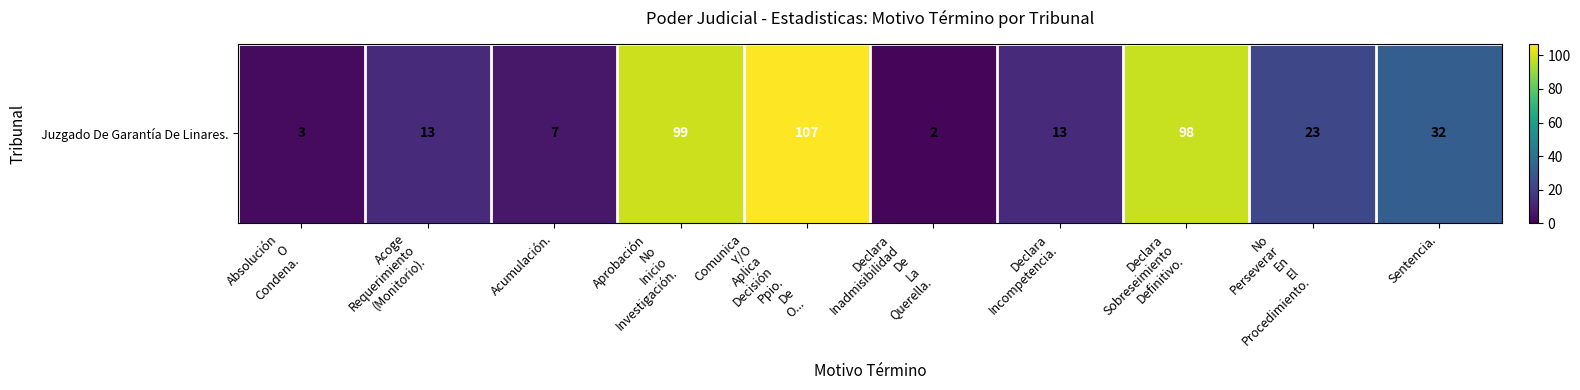

What is the average value?

40